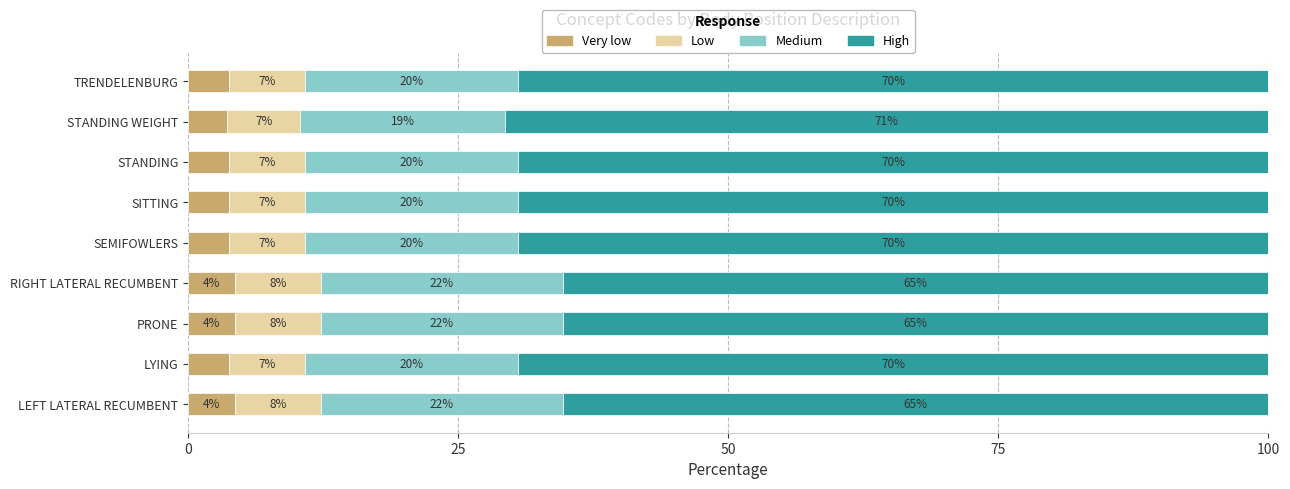

List the series in order of their peak value, highest first.

High, Medium, Low, Very low